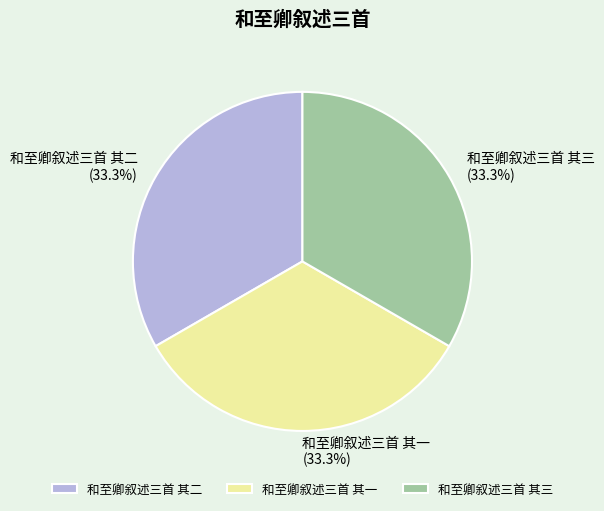

To the nearest percent, what is the average slice percentage?

33%